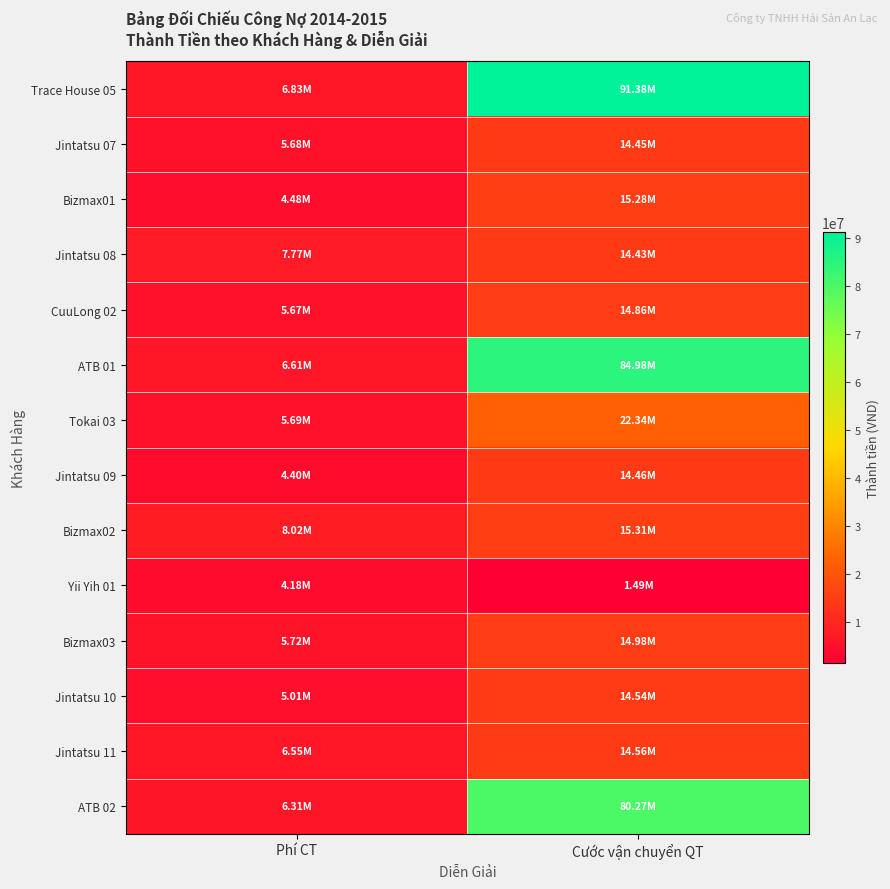

Reading left to right, what are all the values shown in this chart?

Trace House 05: Phí CT=6825500	Cước vận chuyển QT=91375000
Jintatsu 07: Phí CT=5680125	Cước vận chuyển QT=14450000
Bizmax01: Phí CT=4482720	Cước vận chuyển QT=15282000
Jintatsu 08: Phí CT=7772886	Cước vận chuyển QT=14429600
CuuLong 02: Phí CT=5673443	Cước vận chuyển QT=14857500
ATB 01: Phí CT=6613569	Cước vận chuyển QT=84980000
Tokai 03: Phí CT=5688144	Cước vận chuyển QT=22344000
Jintatsu 09: Phí CT=4397603	Cước vận chuyển QT=14460200
Bizmax02: Phí CT=8023285	Cước vận chuyển QT=15310800
Yii Yih 01: Phí CT=4175435	Cước vận chuyển QT=1492750
Bizmax03: Phí CT=5720220	Cước vận chuyển QT=14980000
Jintatsu 10: Phí CT=5009334	Cước vận chuyển QT=14538400
Jintatsu 11: Phí CT=6545649	Cước vận chuyển QT=14555400
ATB 02: Phí CT=6310195	Cước vận chuyển QT=80268750